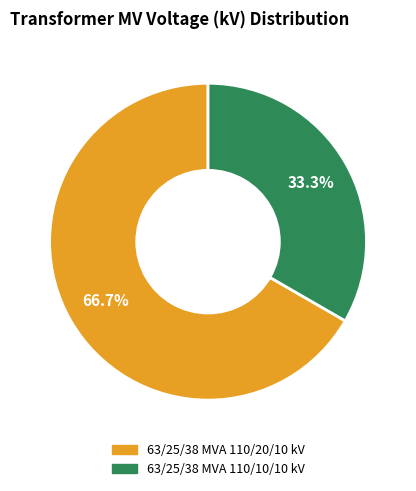

What is the ratio of the value at 63/25/38 MVA 110/10/10 kV to the value at 63/25/38 MVA 110/20/10 kV?

0.5